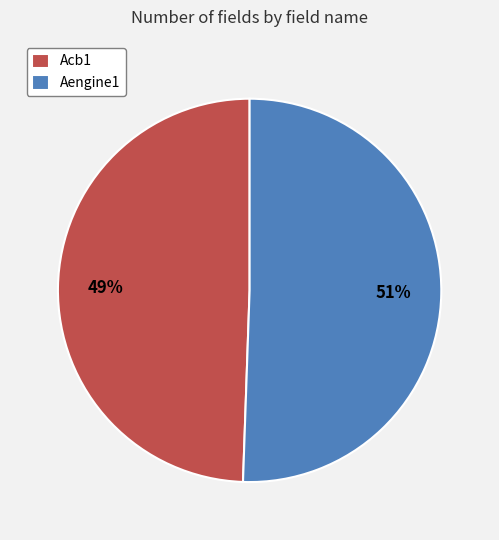

The Aengine1 slice represents 39% of the pie. True or false?

False